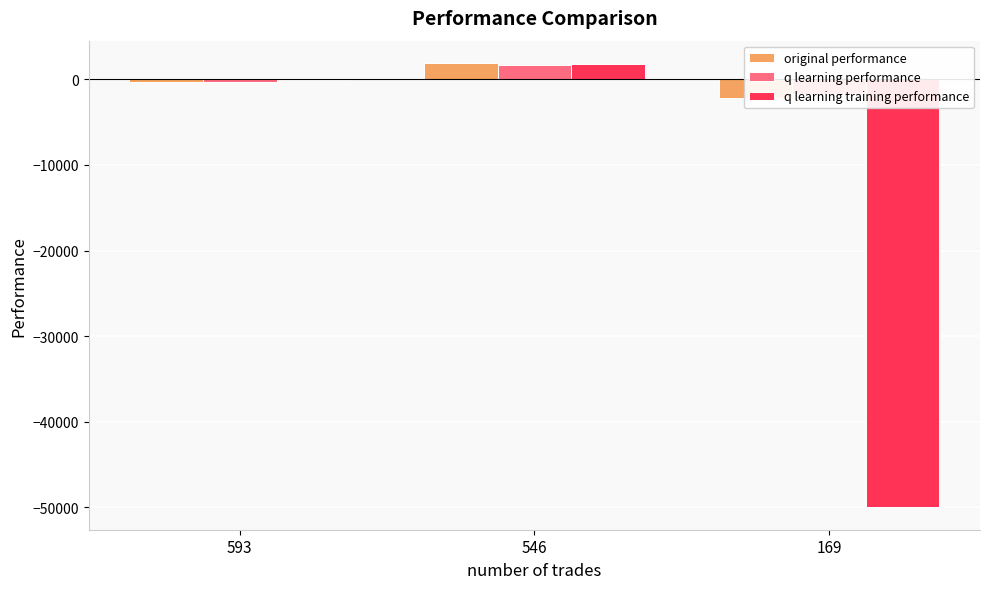

What is the total value across all series at 169?

-53834.7